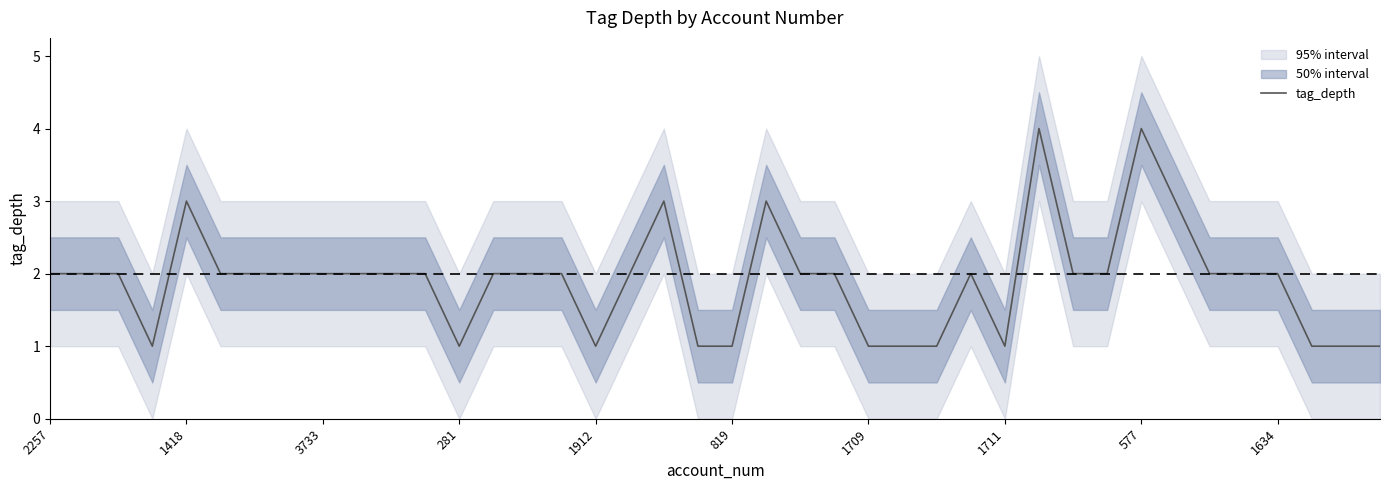

The tag_depth series shows 0 at 1711. True or false?

False